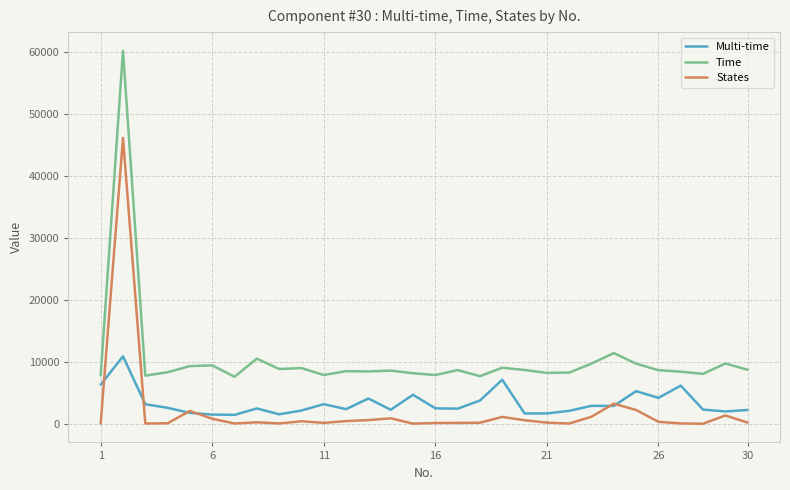

Which series has the widest spread of values?

Time